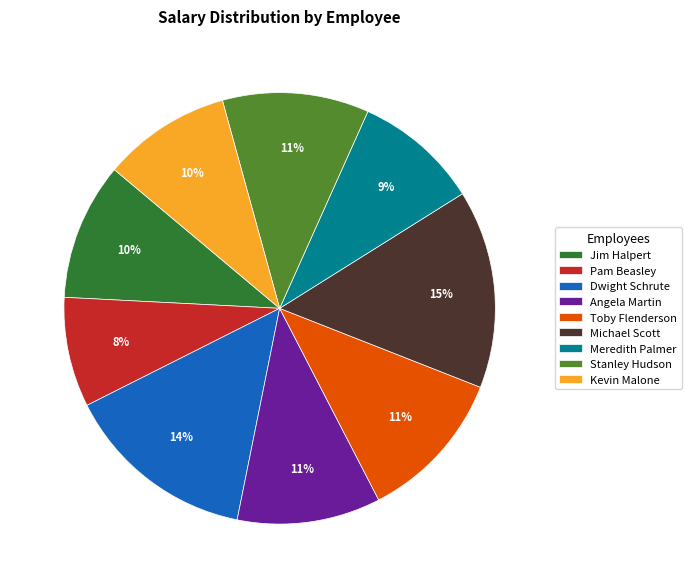

What is the ratio of the value at Michael Scott to the value at Angela Martin?

1.4